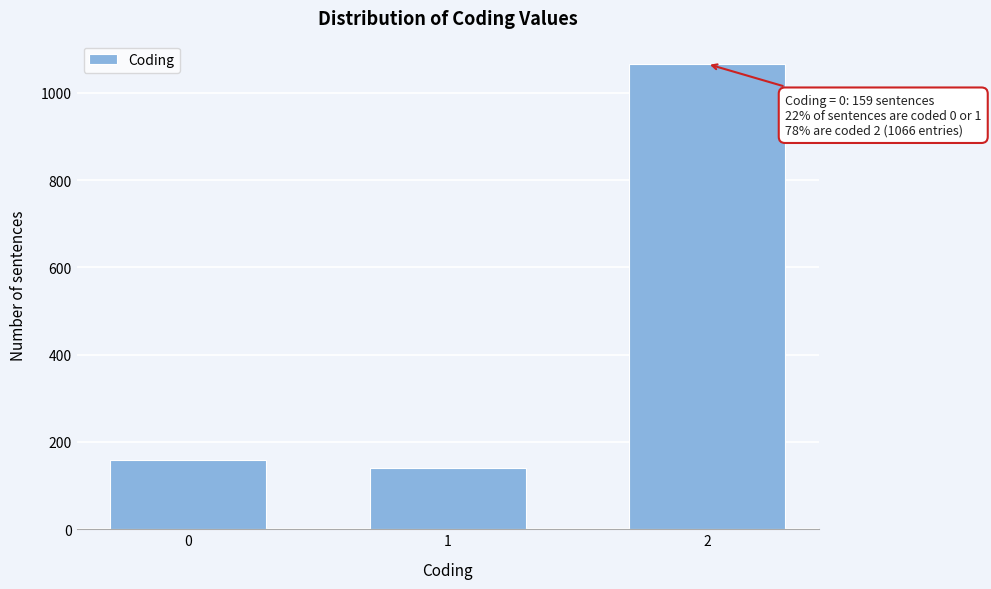

Reading left to right, what are all the values shown in this chart?

159	140	1066